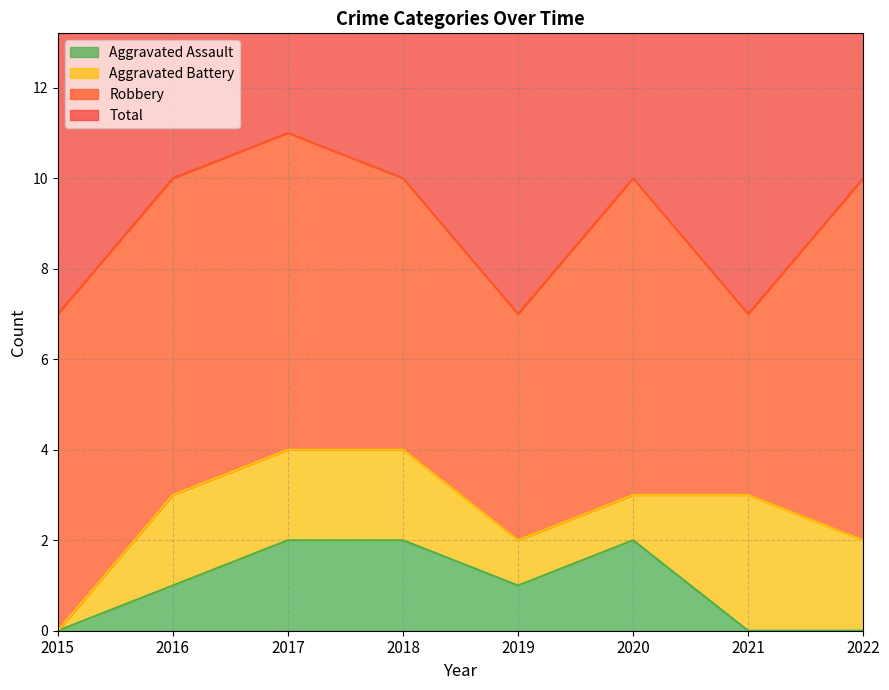

What is the total value across all series at 2021?

7